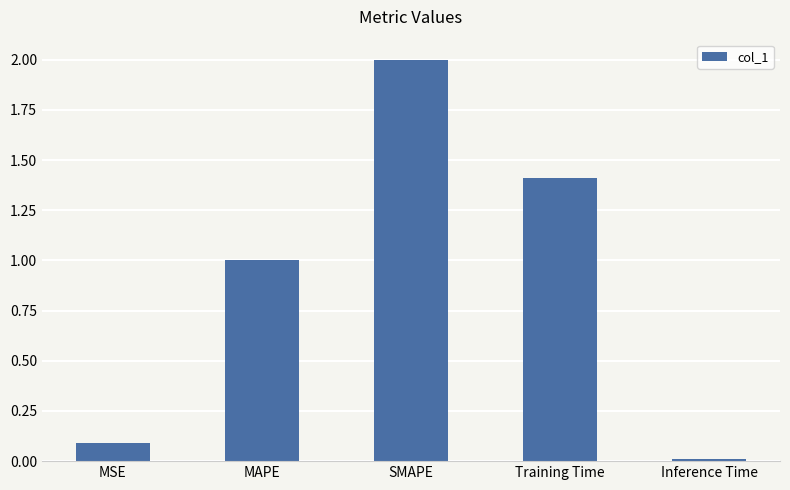

At which label is the value closest to 1?

MAPE